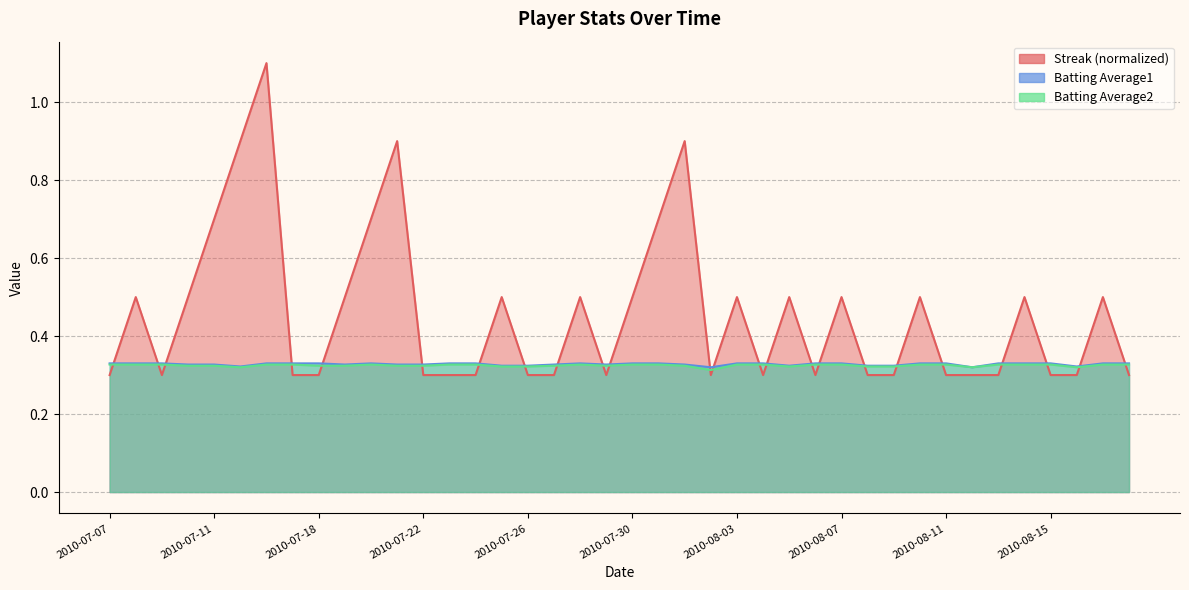

At which category does Batting Average2 reach its first local peak?

2010-07-20